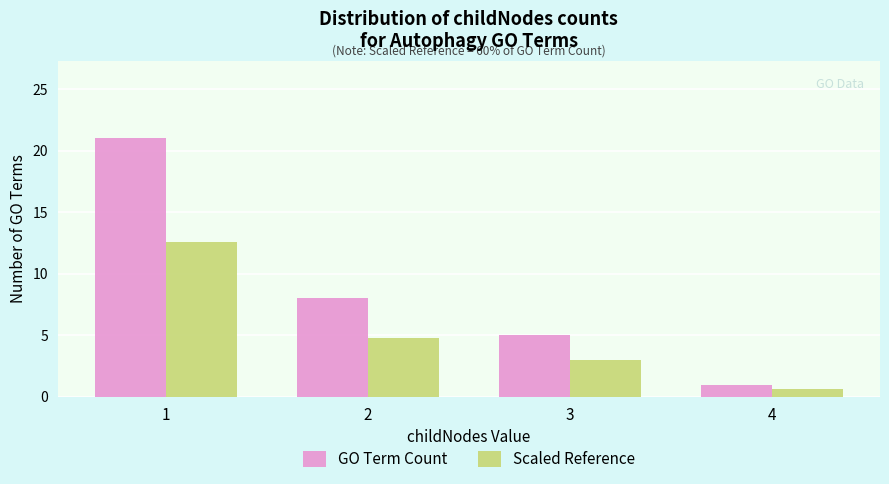

Reading left to right, what are all the values shown in this chart?

GO Term Count: 21.0	8.0	5.0	1.0
Scaled Reference: 12.6	4.8	3.0	0.6